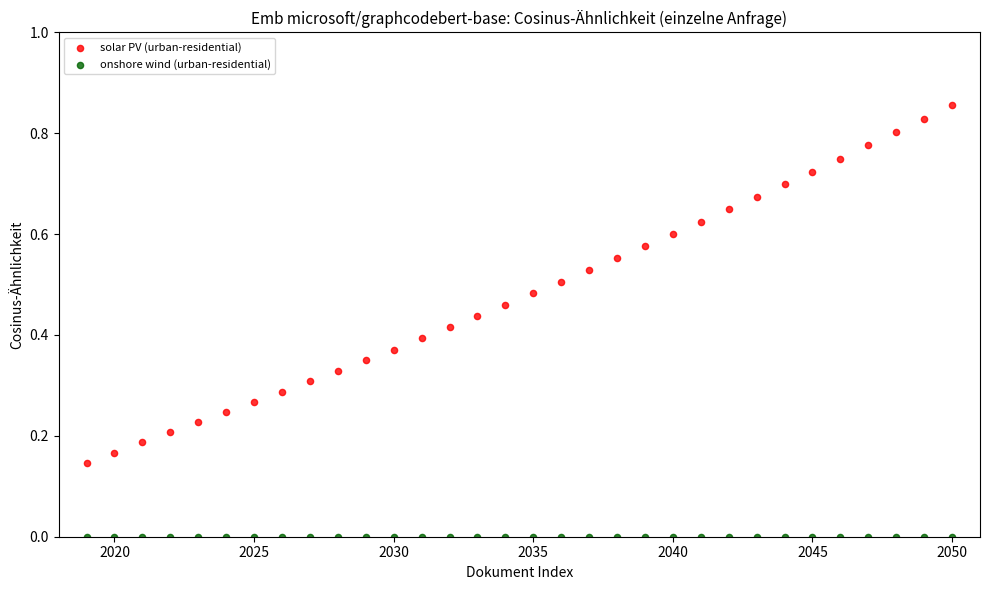

Which series contains the highest Y value?

solar PV (urban-residential)